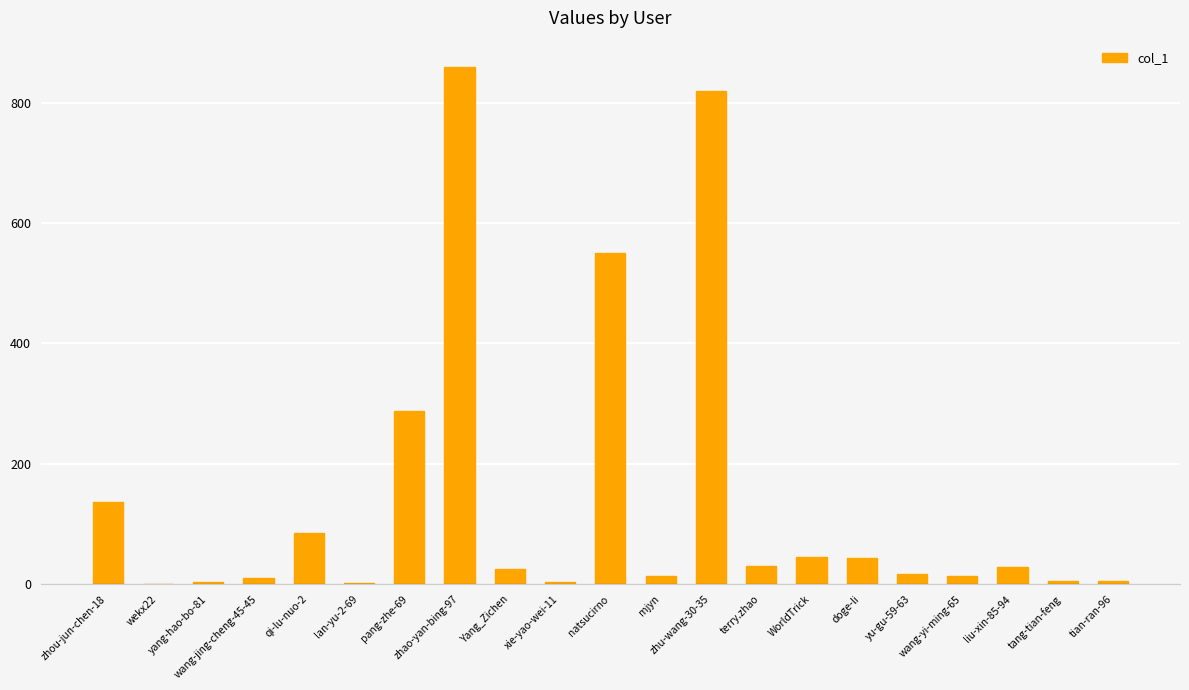

What is the sum of all values?

2988